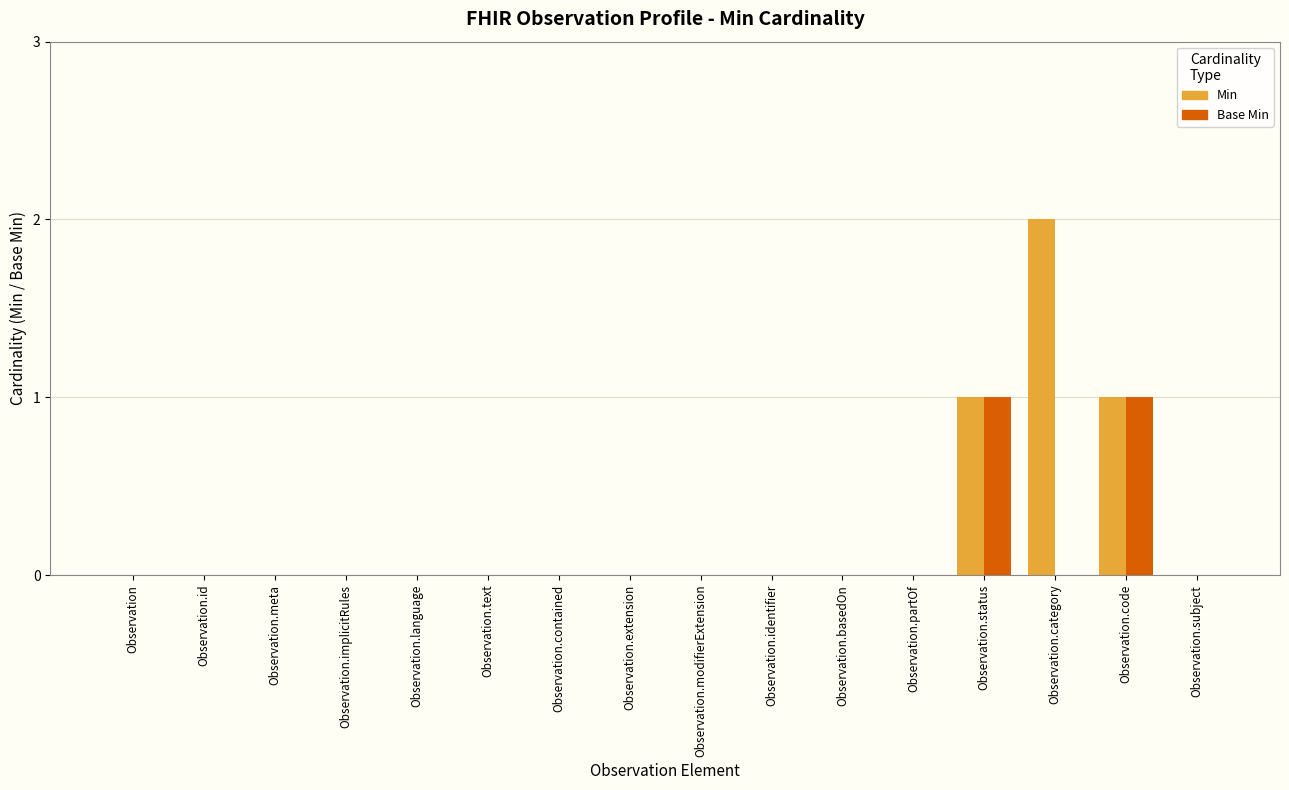

What is the sum of all Base Min values?

2